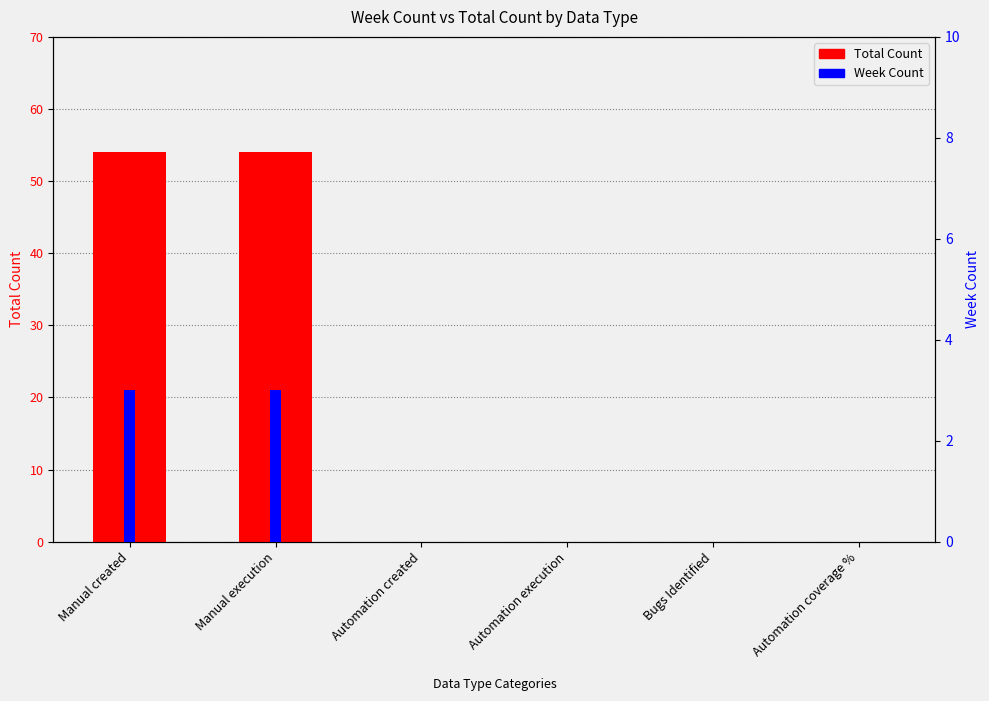

What position from the right is Automation coverage %?

1